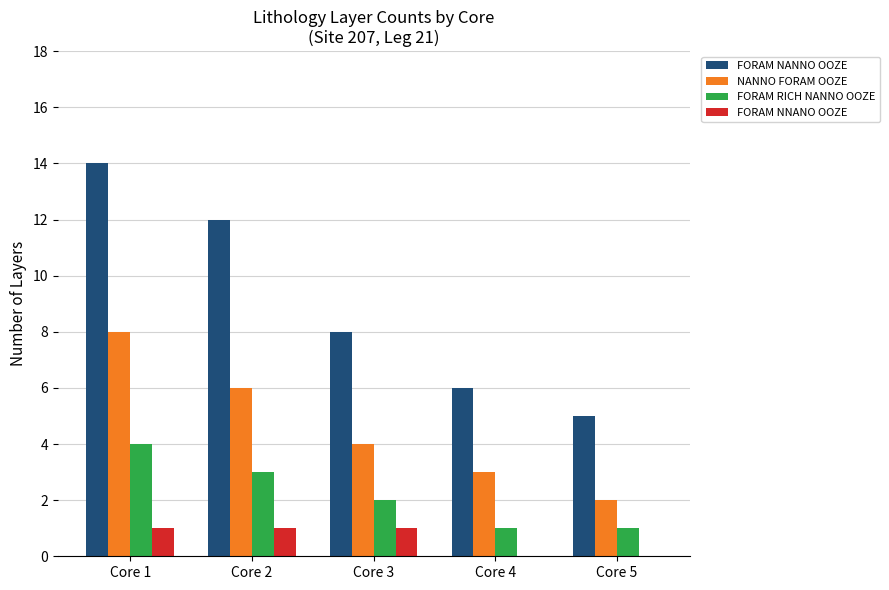

What is the sum of all NANNO FORAM OOZE values?

23